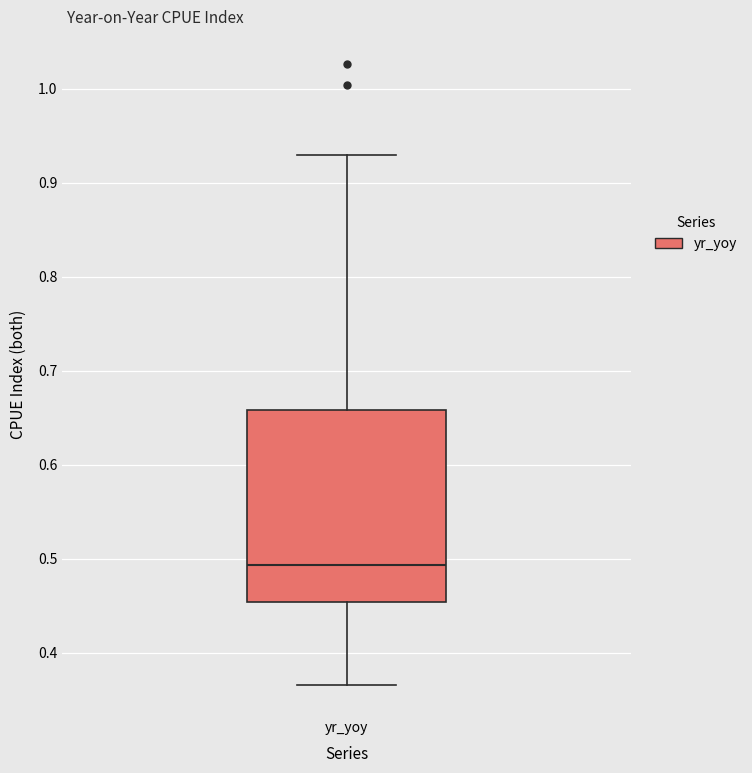

Where does the upper whisker of the box for yr_yoy end on the y-axis? The values are not printed on the chart, so give them approximately, as read against the axis.

0.93